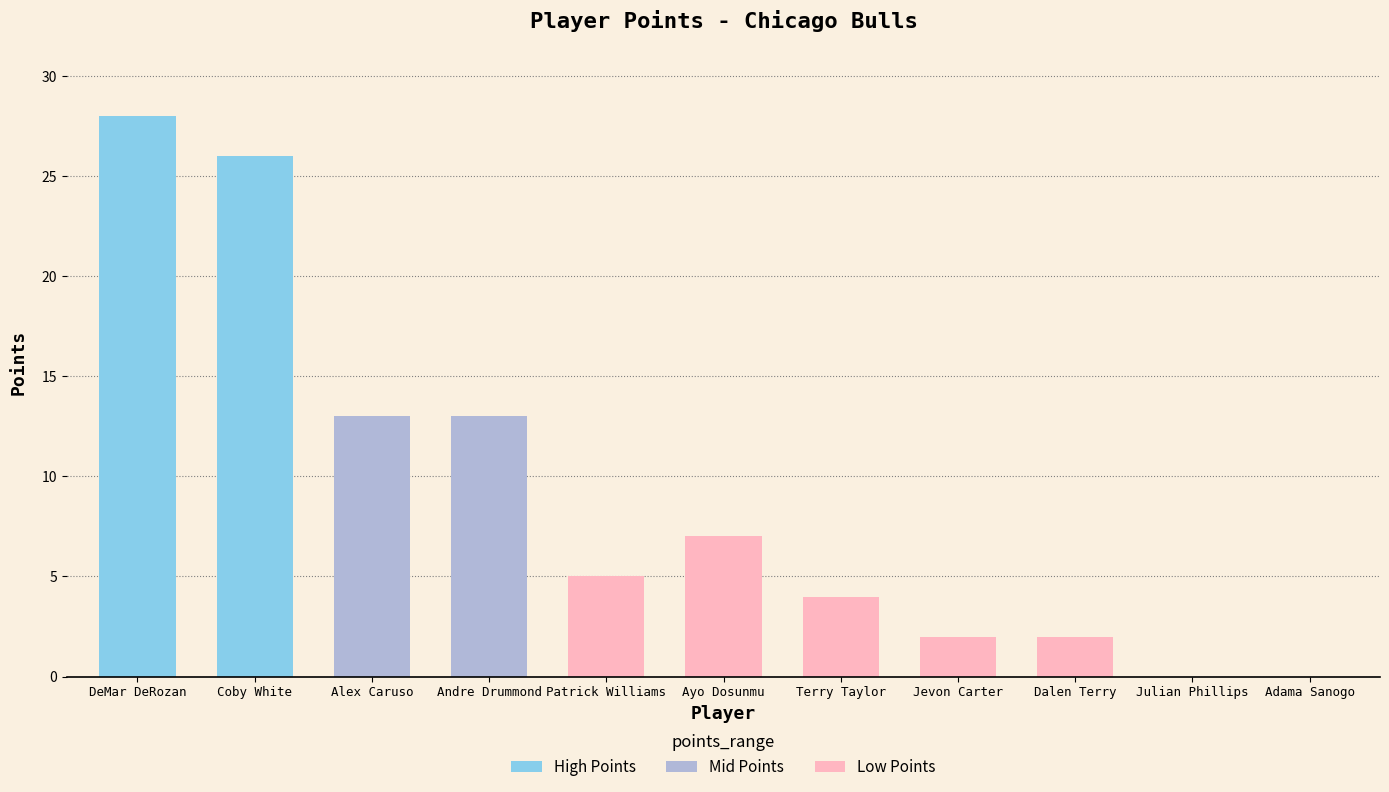

What is the change in value from Patrick Williams to Terry Taylor?

-1